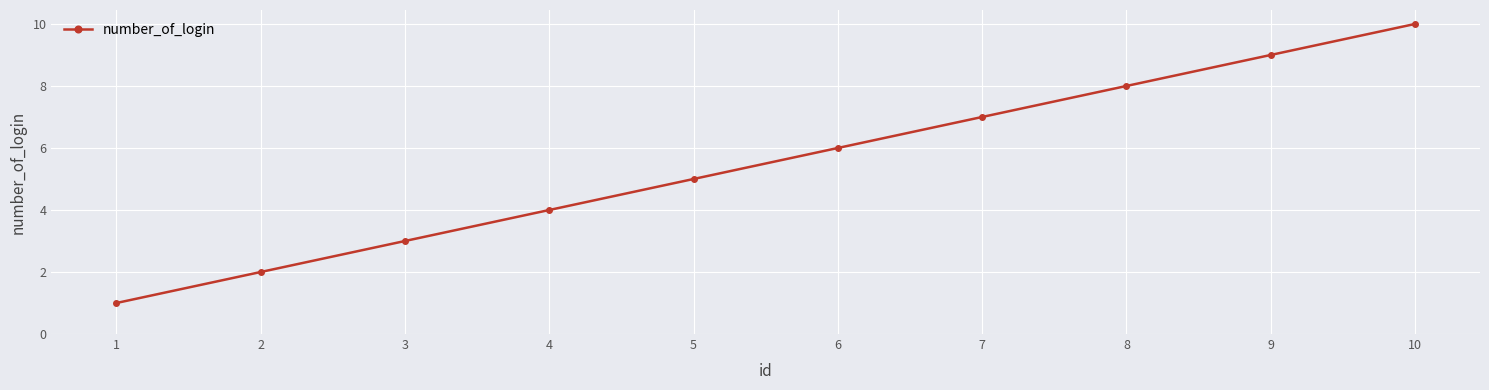

Does the chart have visible grid lines?

Yes